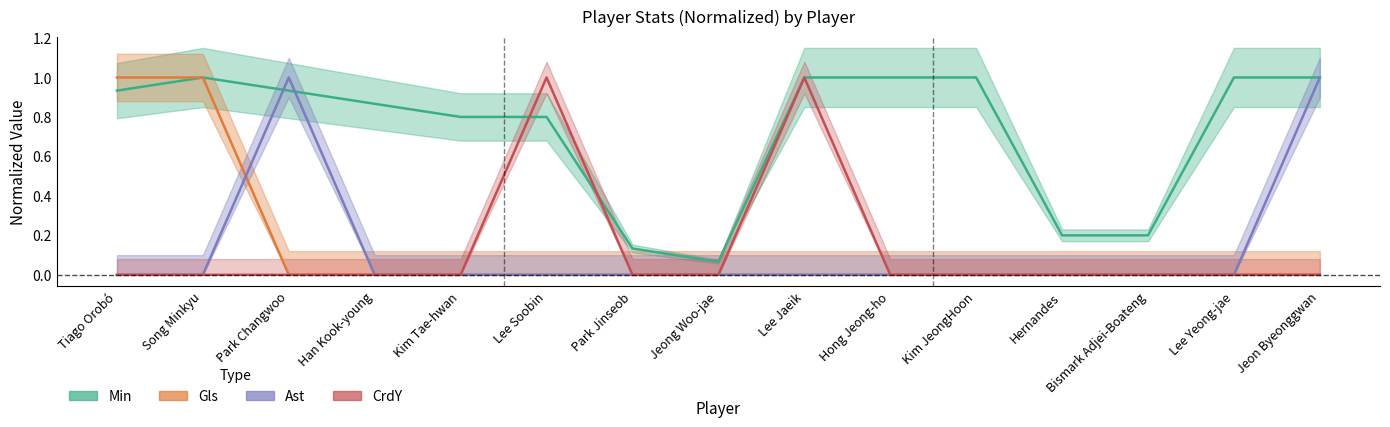

What is the average value of the Min series?

0.7